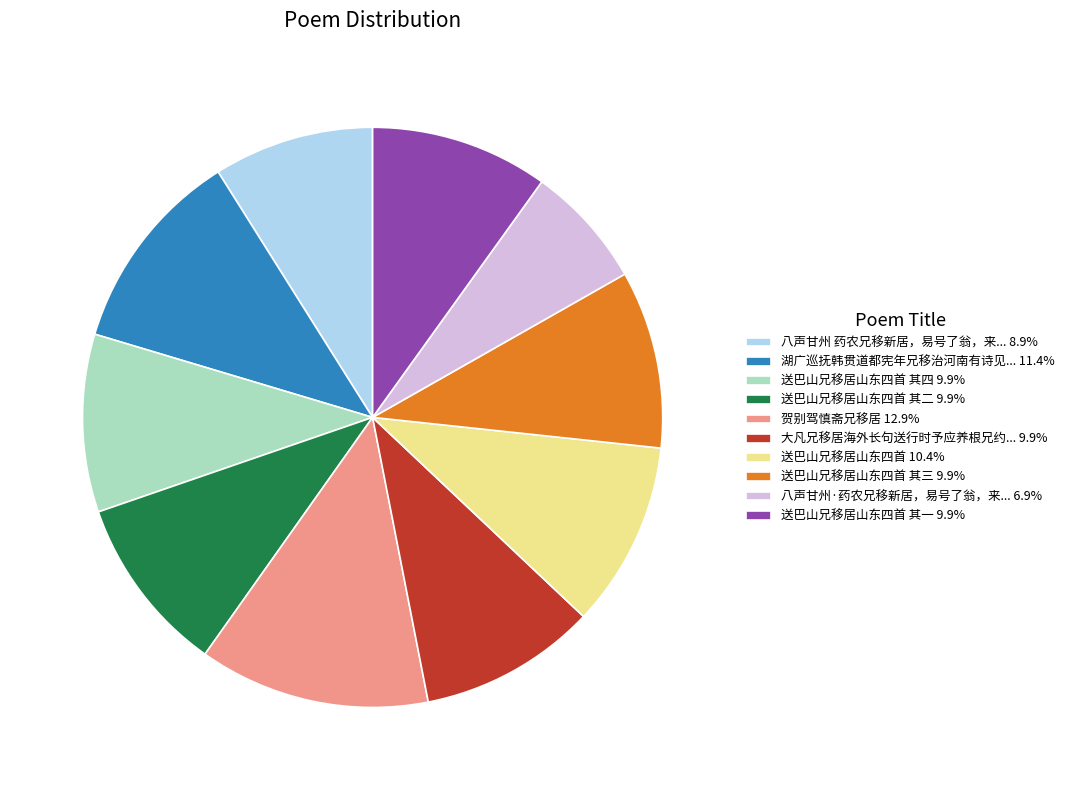

Is the sum of 送巴山兄移居山东四首 10.4% and 湖广巡抚韩贯道都宪年兄移治河南有诗见... 11.4% greater than half?

No